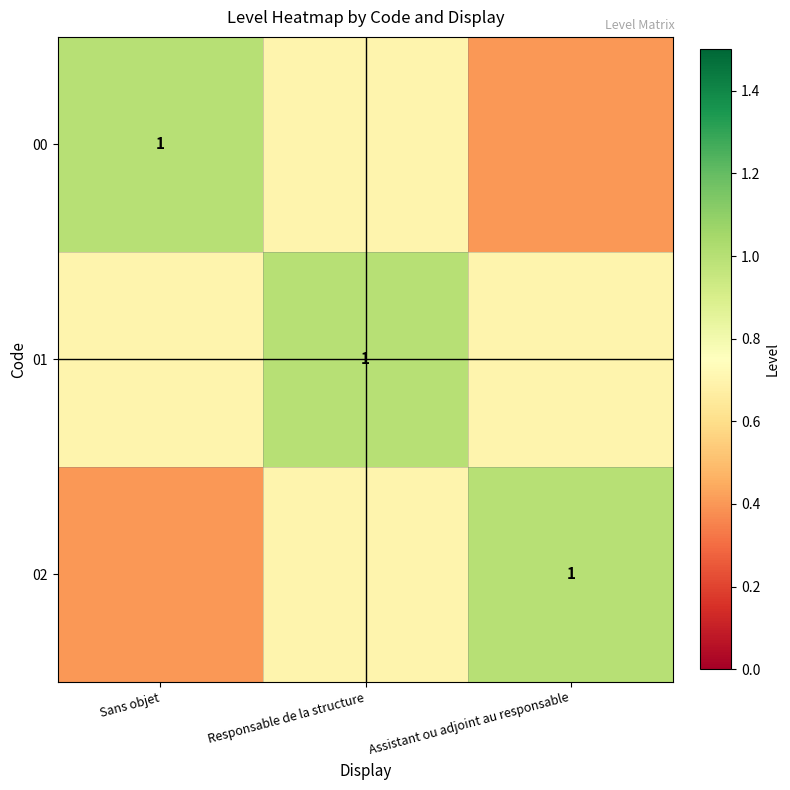

What is the spread (max minus min) of values at Assistant ou adjoint au responsable?

0.6